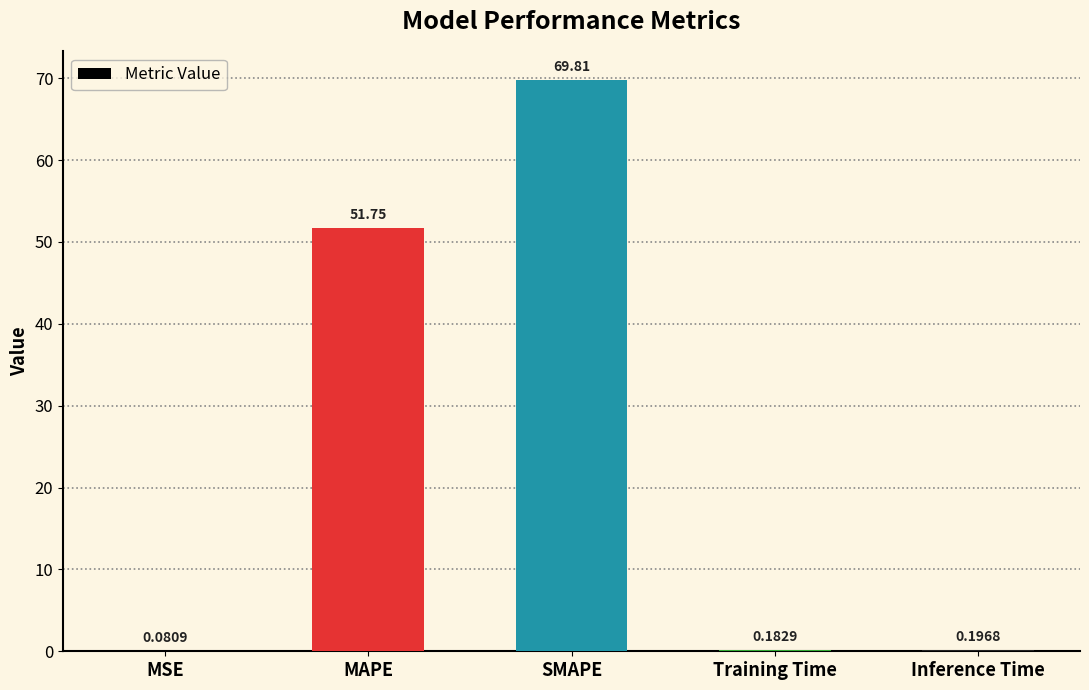

Where is the data nearest to the value 34?

MAPE